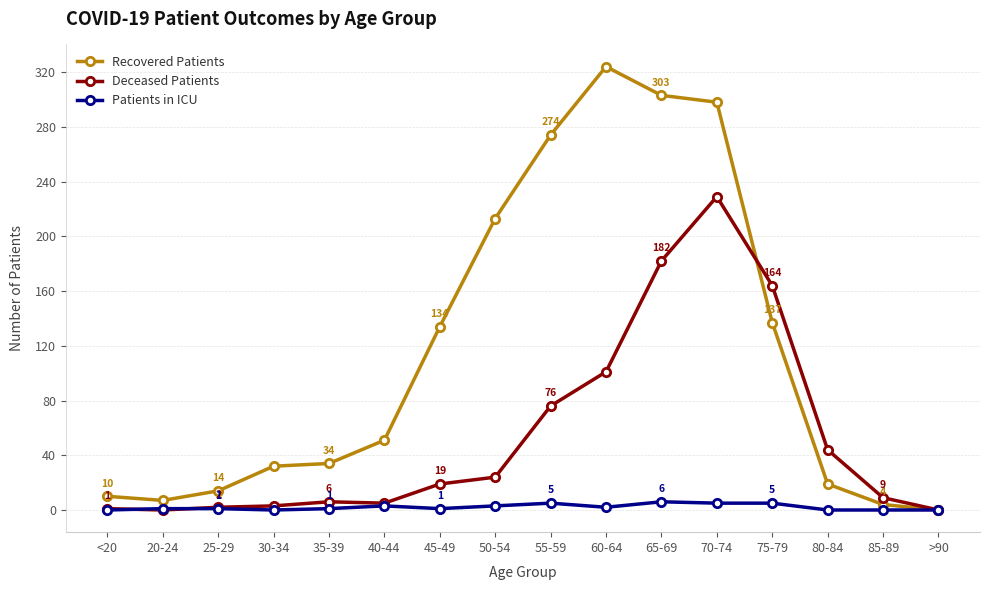

Is it true that Recovered Patients equals 134 at 45-49?

True